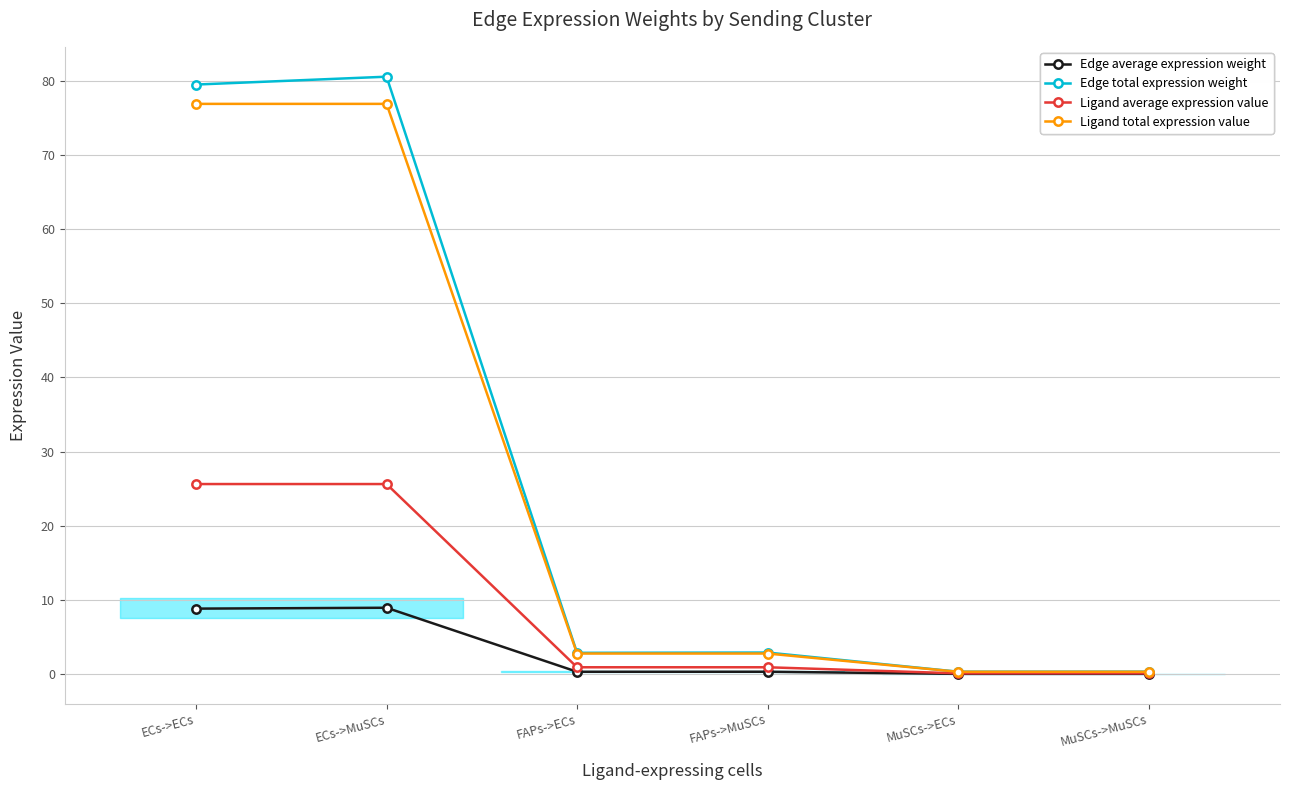

What is the approximate value of Ligand average expression value at ECs->ECs?

25.6